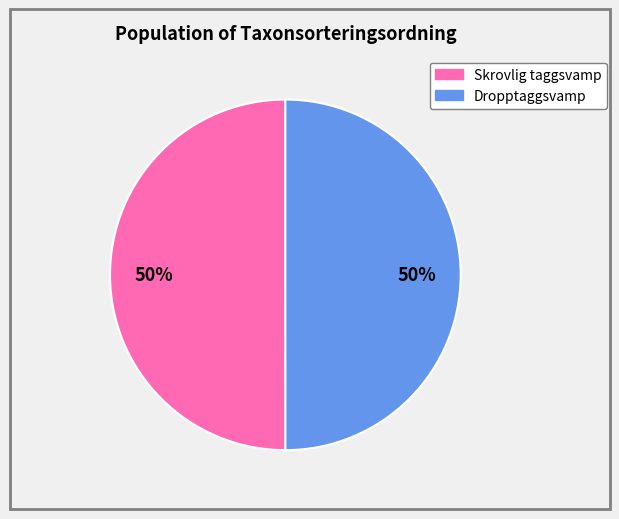

To the nearest percent, what is the average slice percentage?

50%